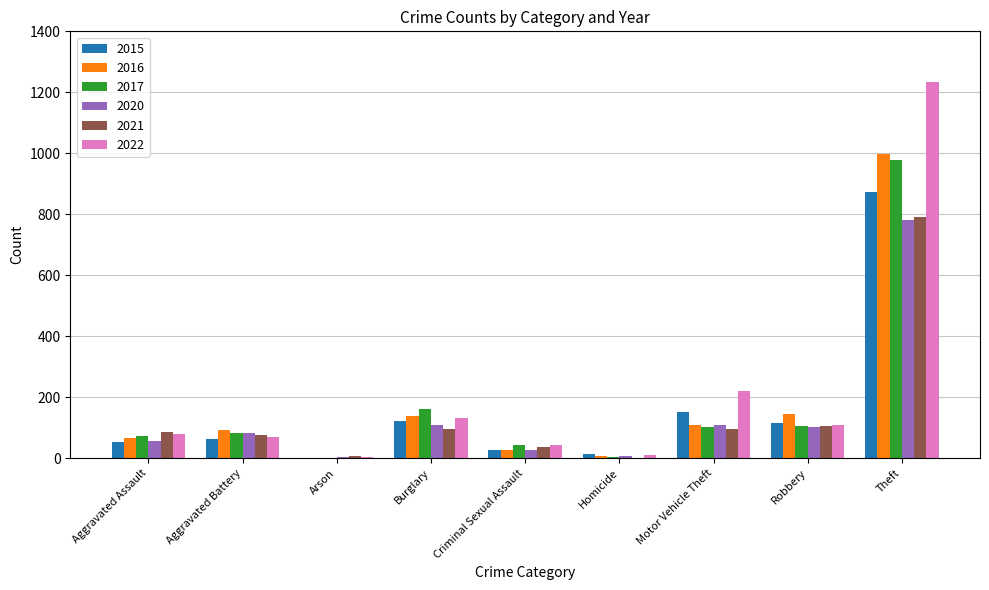

True or false: 2021 has a value of 96 at Motor Vehicle Theft.

True